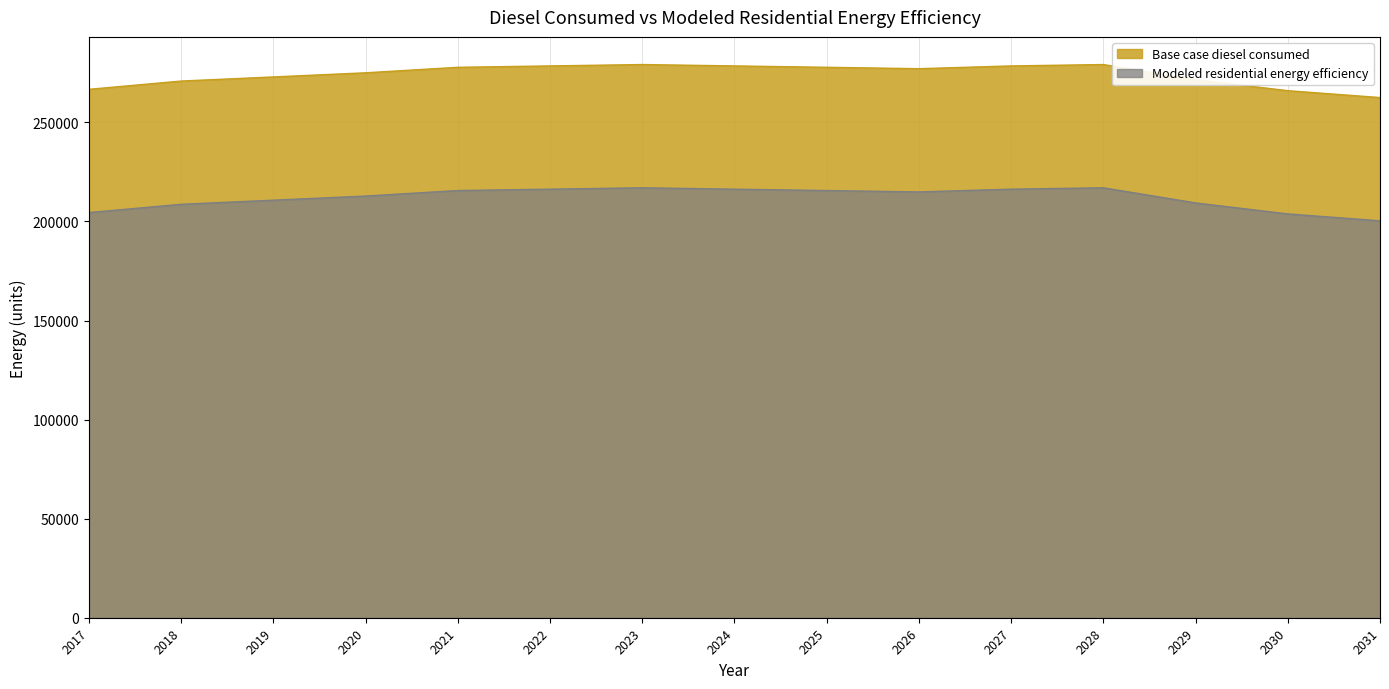

At which category is the sum across all series the highest?

2023